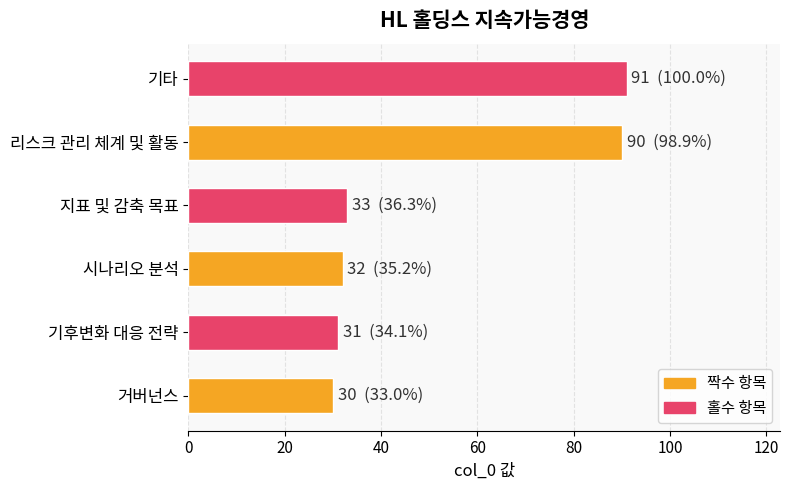

Rank the categories by value from lowest to highest.

거버넌스, 기후변화 대응 전략, 시나리오 분석, 지표 및 감축 목표, 리스크 관리 체계 및 활동, 기타